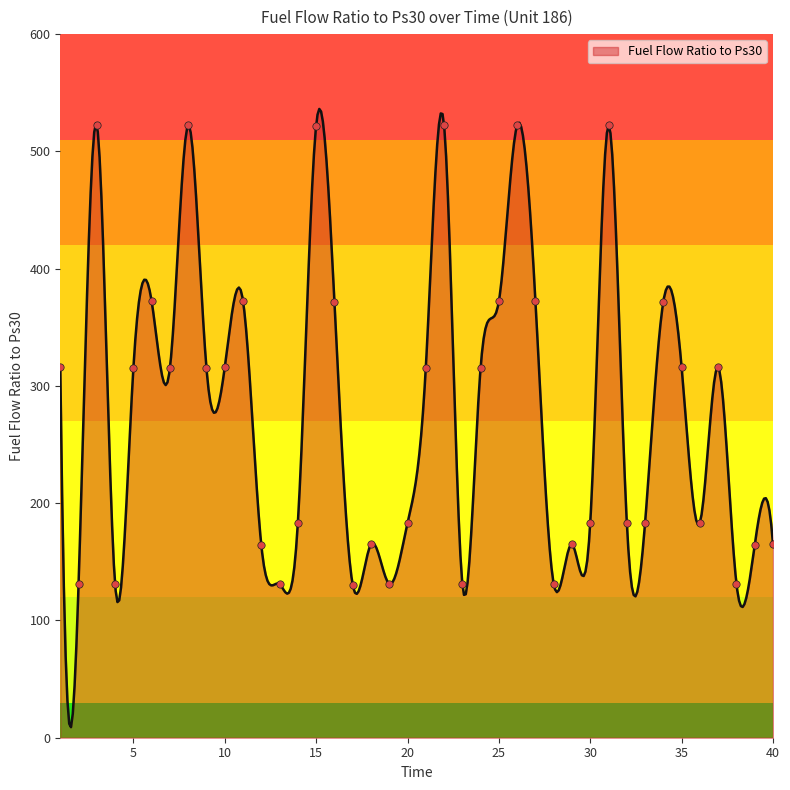

Which has a higher value, 2 or 32?

32